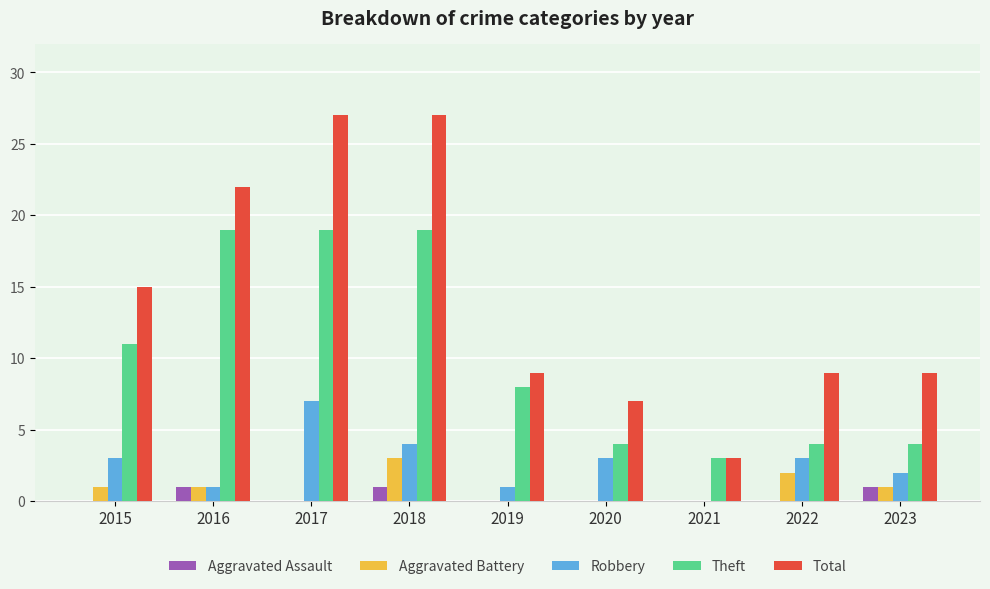

The value of Aggravated Battery at 2016 is 1. True or false?

True